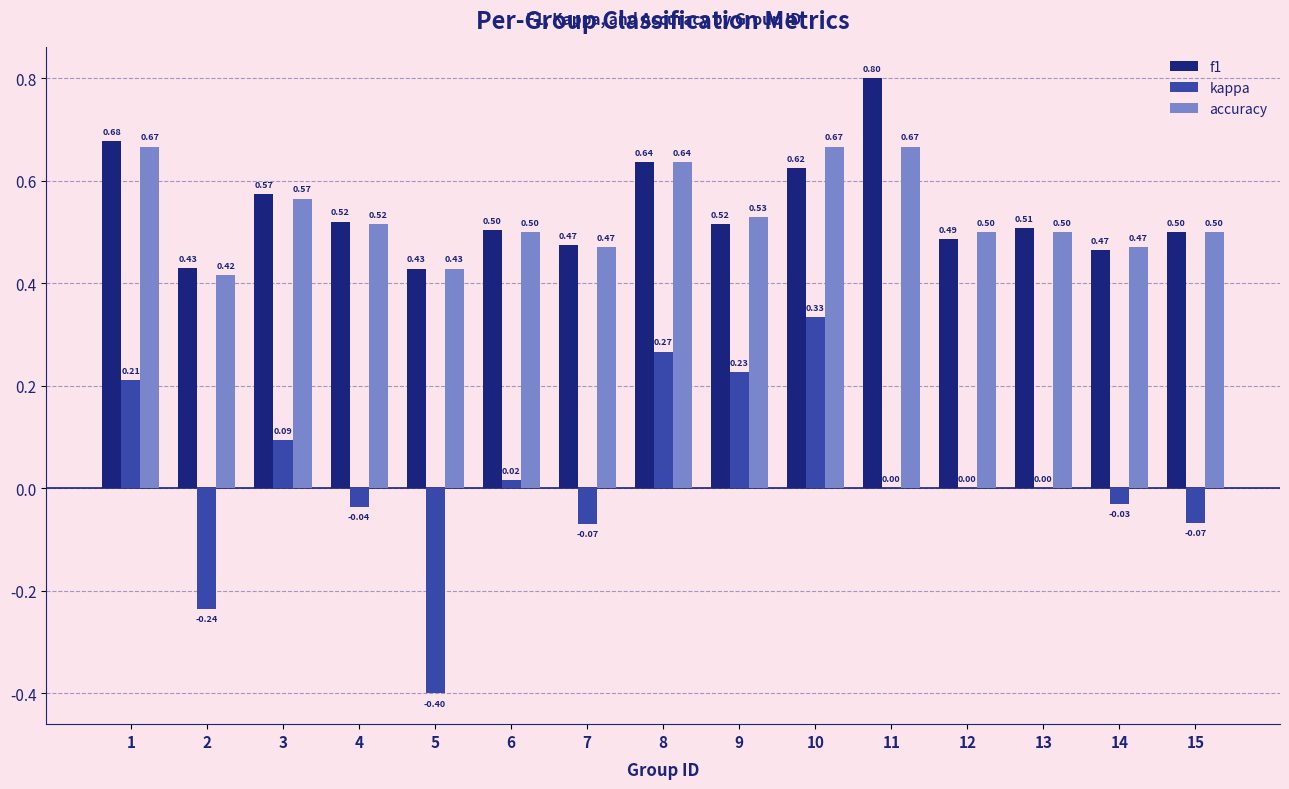

How many groups of bars are there?

15